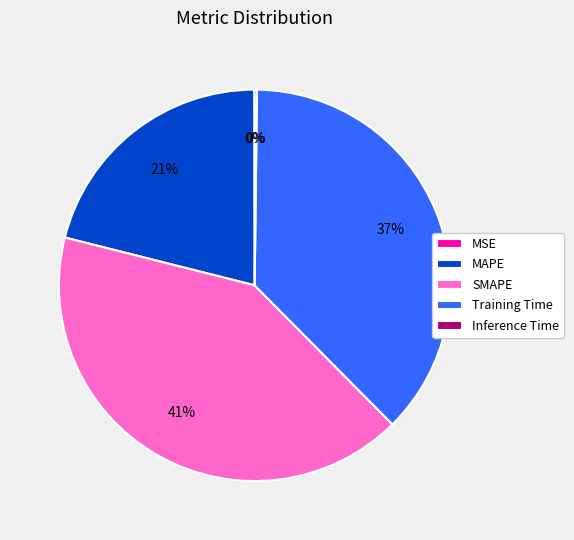

Combined, do MAPE and SMAPE account for over 50%?

Yes